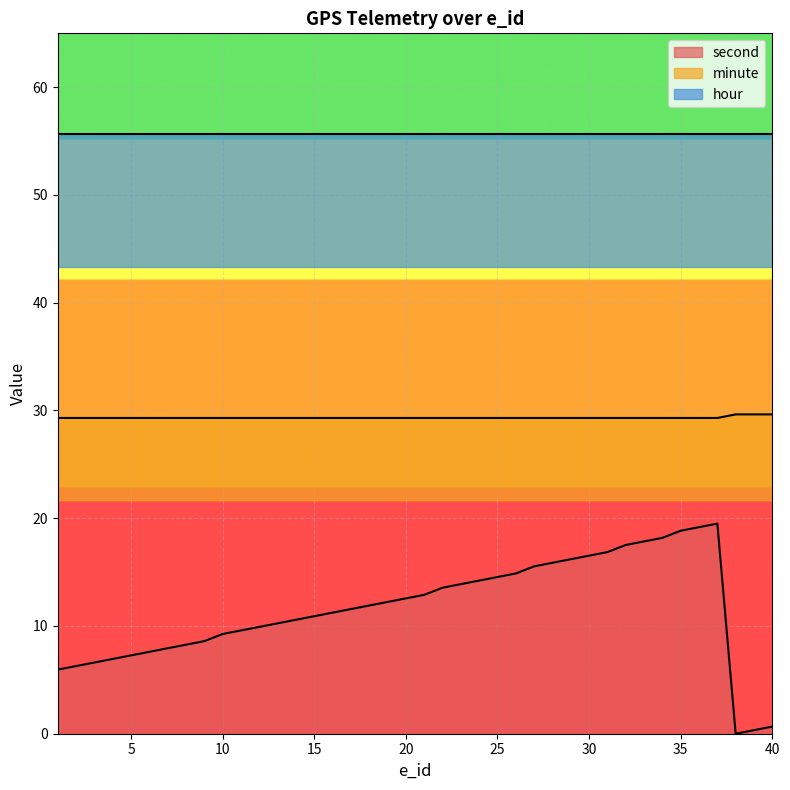

How many values in the second series are below 11?

18